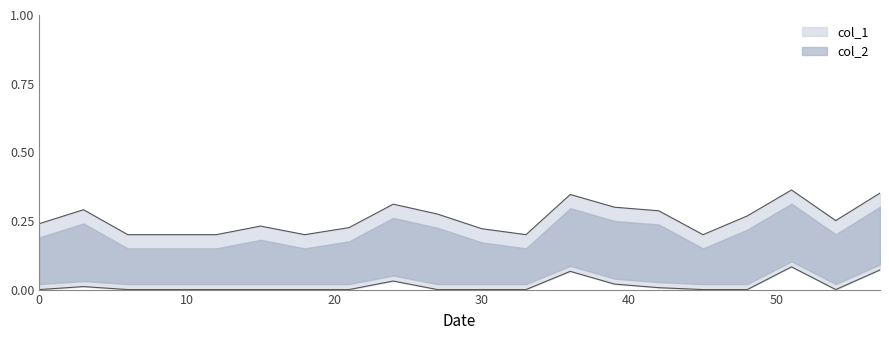

What is the difference between the second highest and minimum values?

0.2